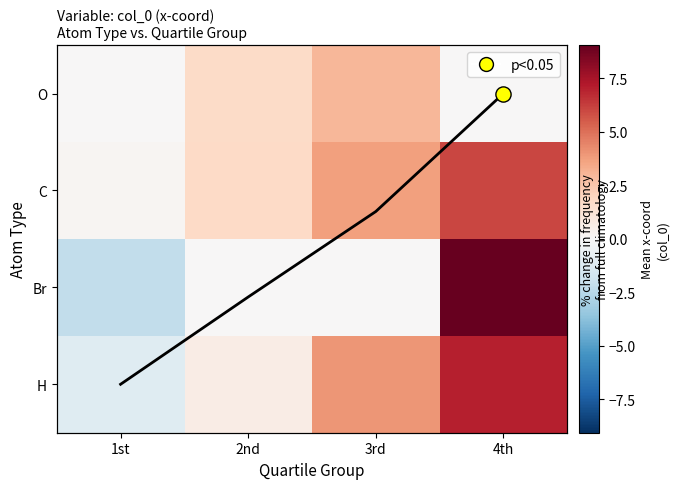

What is the spread (max minus min) of values at 4th?

9.1